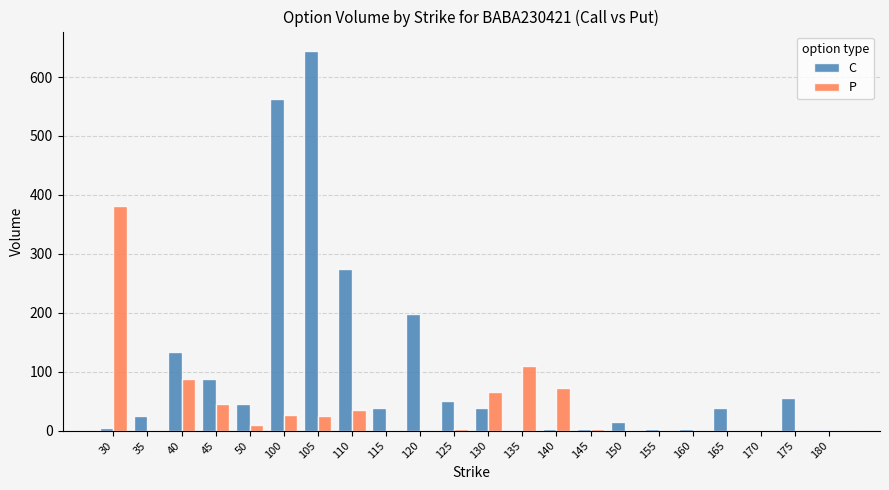

At which label is C closest to 322?

110